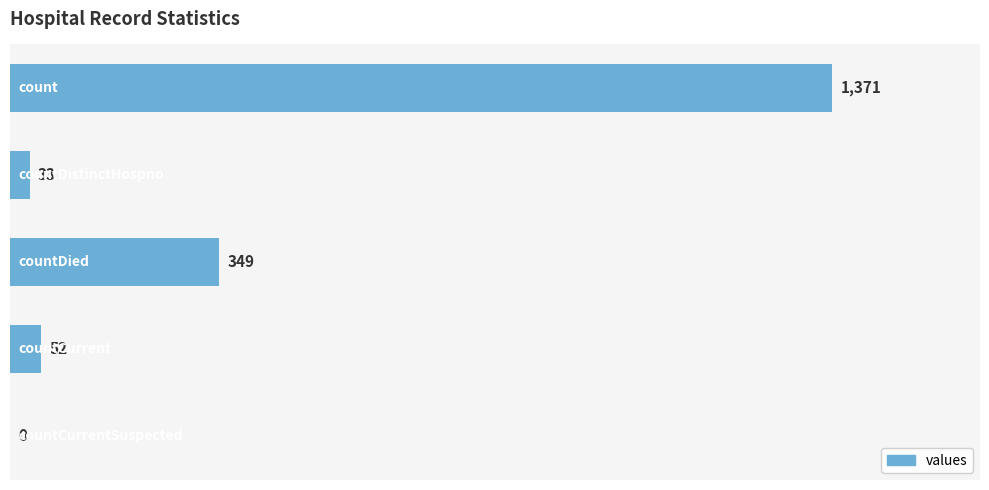

How many distinct data groups are displayed?

1